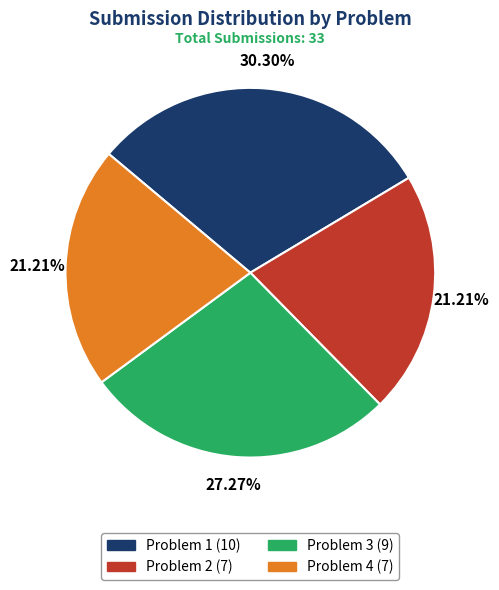

To the nearest percent, what is the difference between the largest and smallest slice percentages?

9%